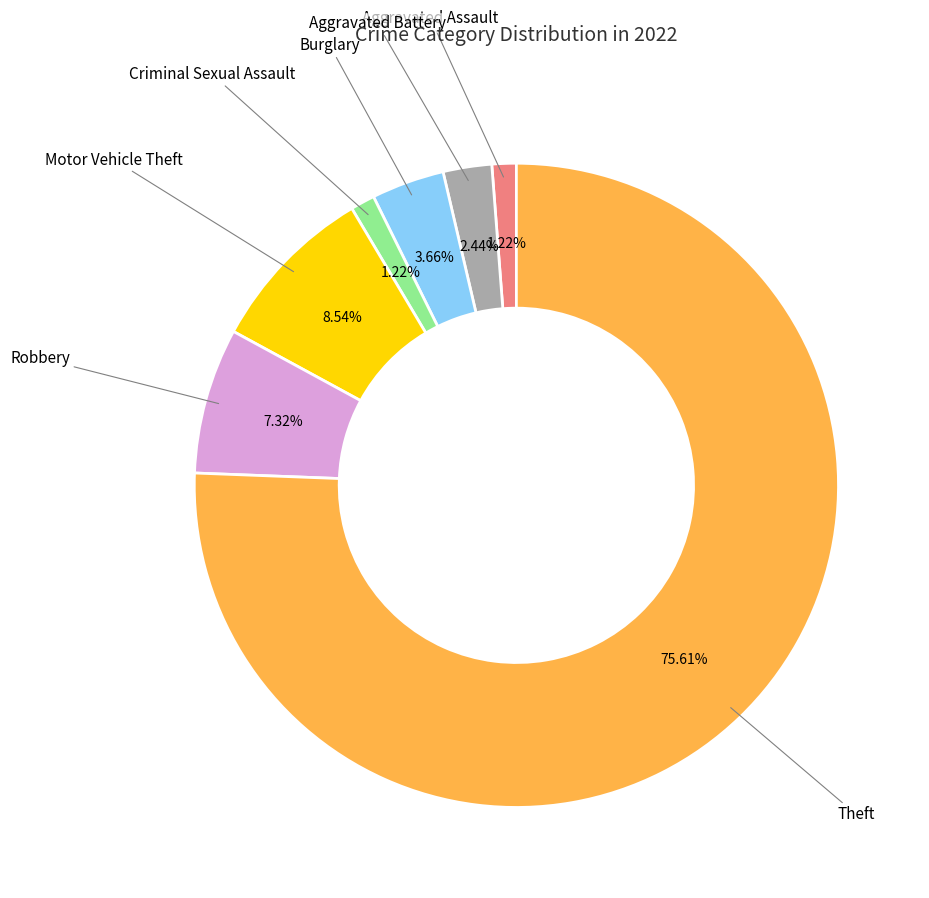

Is there any slice that represents more than half of the pie?

Yes